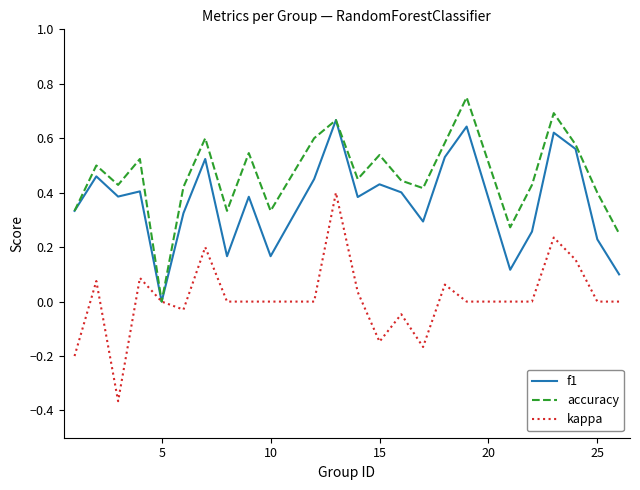

Which series has the largest total across all categories?

accuracy